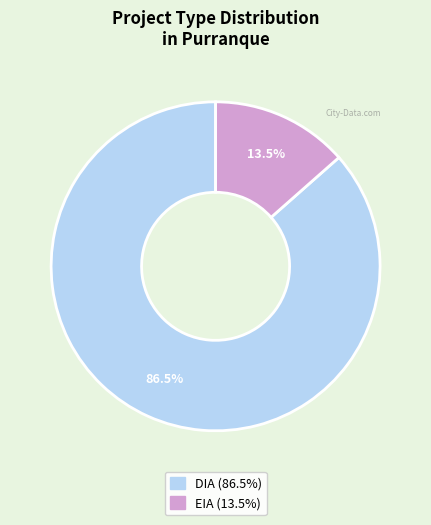

Which category has the biggest portion of the pie?

DIA